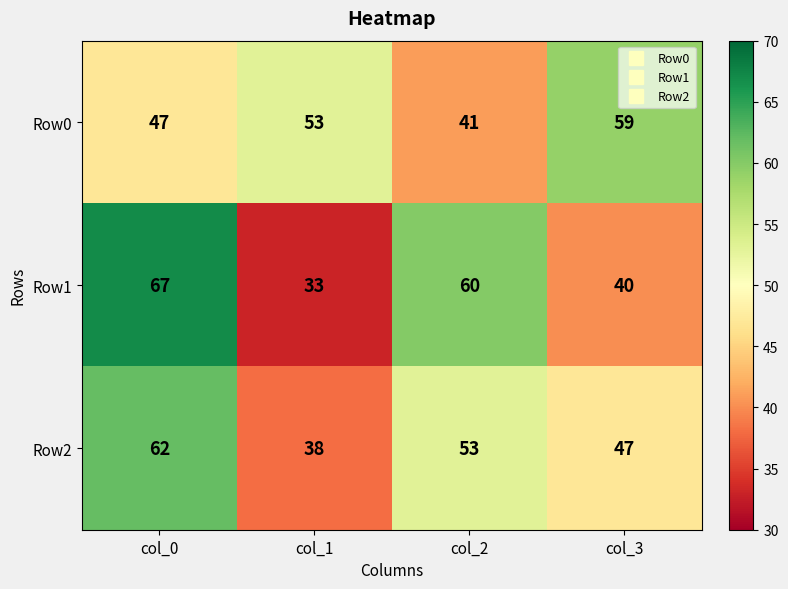

At which category is the sum across all series the highest?

col_0